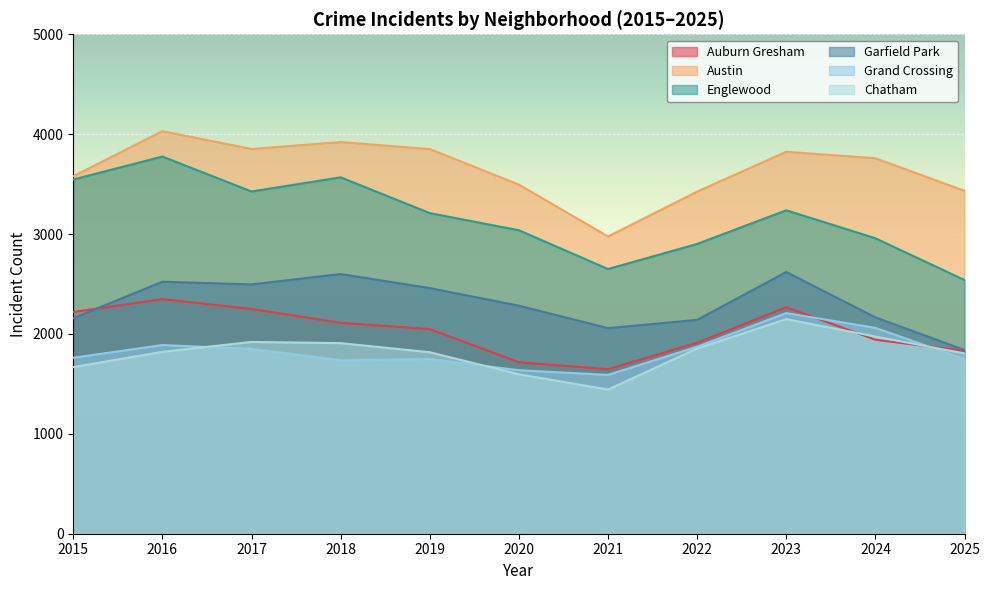

Does the chart display data point markers on the line(s)?

No